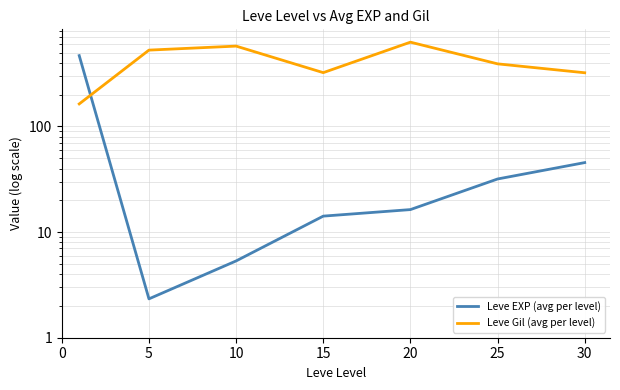

Which series has the largest range (max minus min)?

Leve EXP (avg per level)